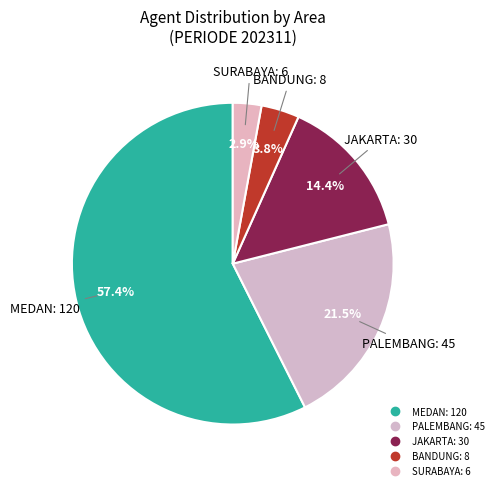

How many slices are in this pie chart?

5